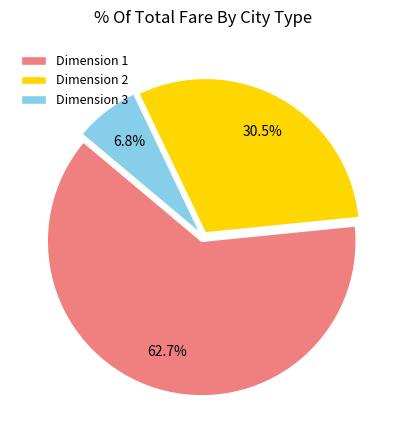

What is the smallest slice in the pie chart?

Dimension 3